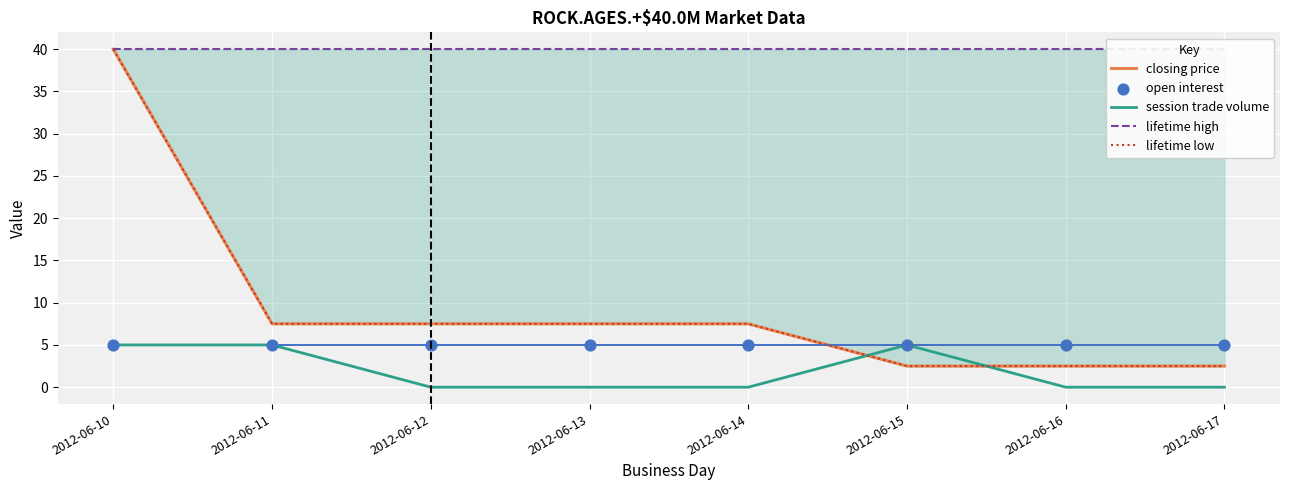

What are all the series names shown in the legend?

closing price, session trade volume, lifetime high, lifetime low, open interest